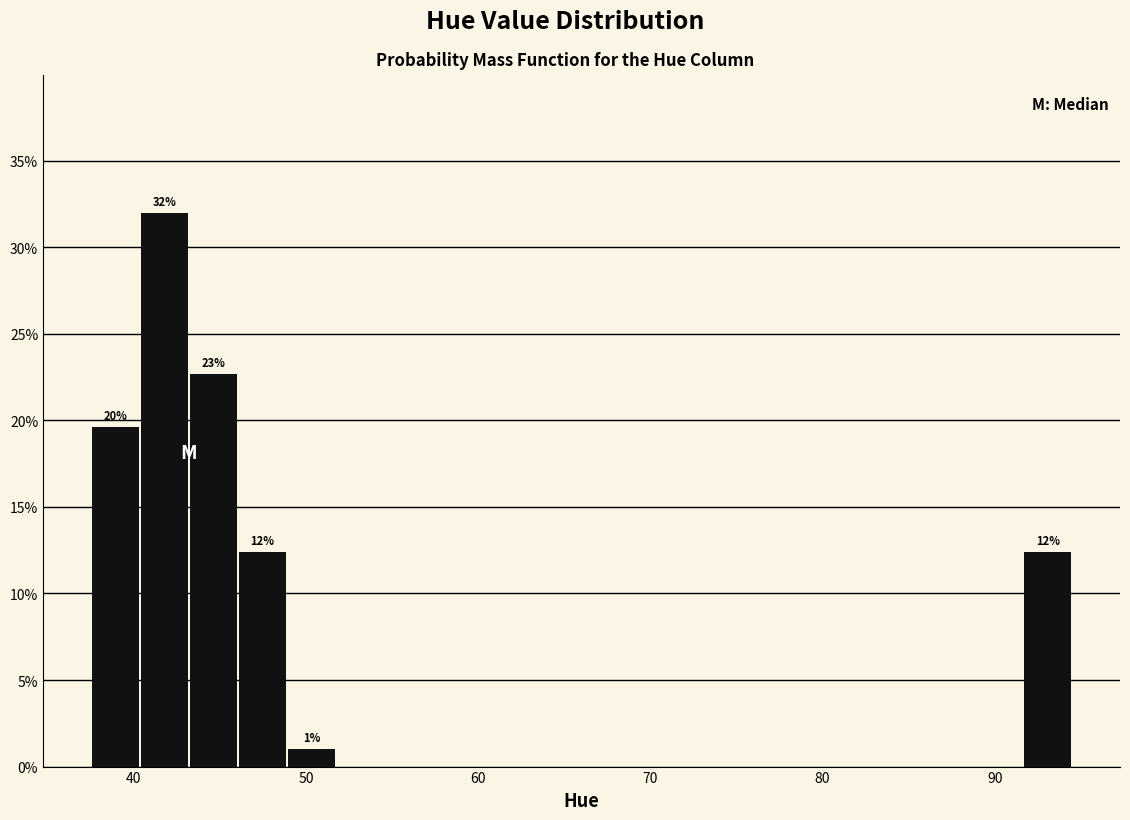

Around what value on the x-axis is the tallest bar? Give the approximate position of its centre, as read against the axis.

42